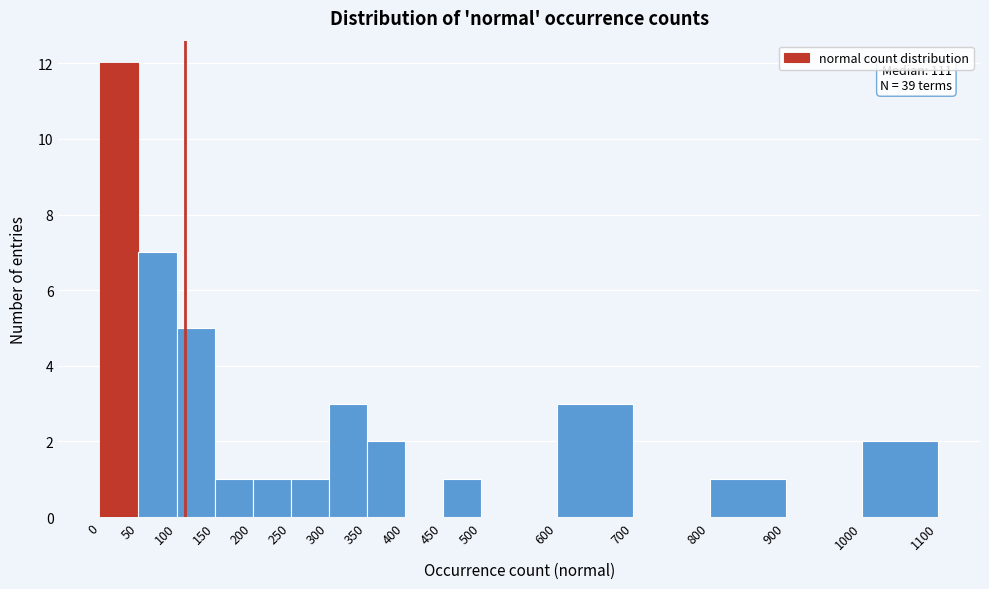

Over which range of the x-axis is the bar tallest?

0 to 50